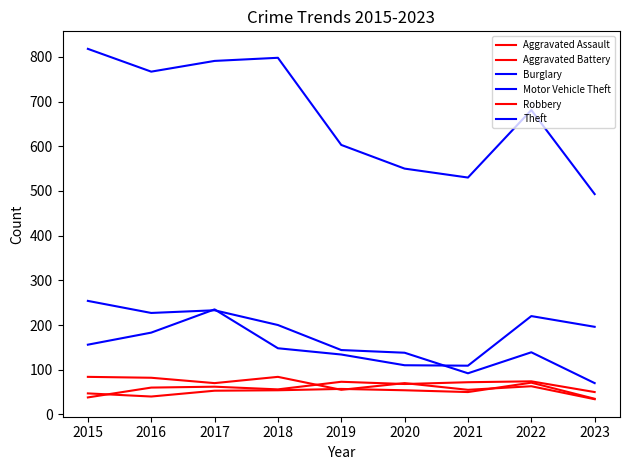

True or false: Burglary and Theft intersect in this chart.

False